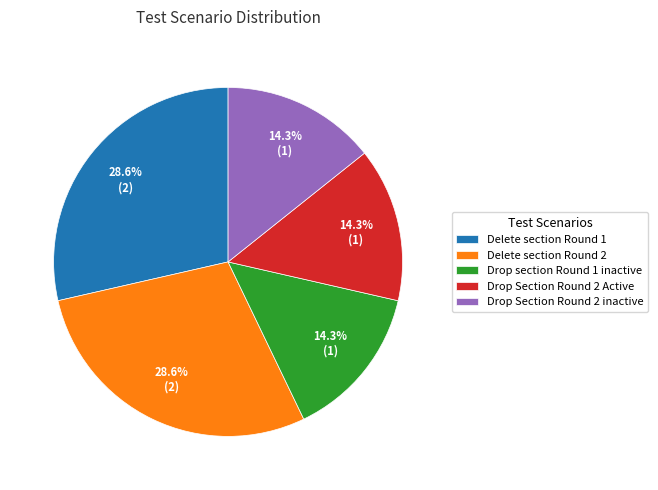

Does Drop section Round 1 inactive account for over 50% of the chart?

No